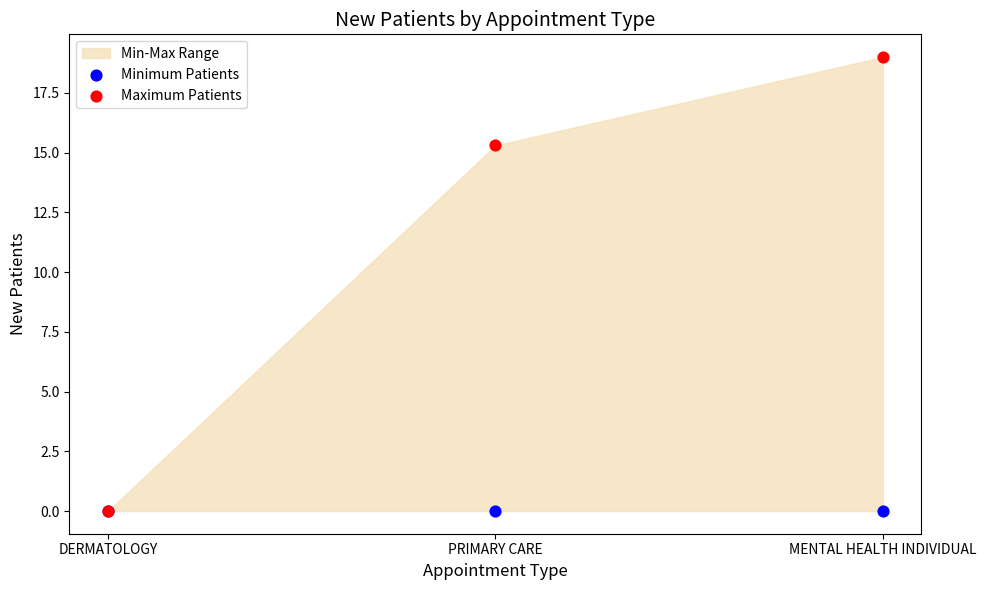

In the Maximum Patients series, what Y value is closest to 9?

15.3